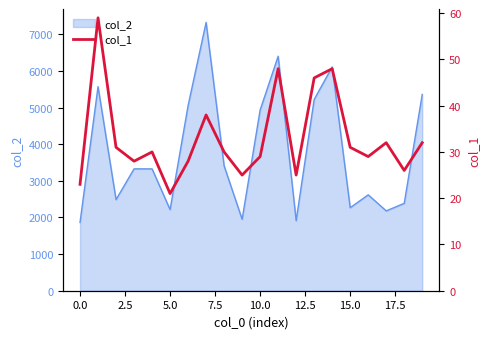

What is the highest value of the col_2 series?

7326